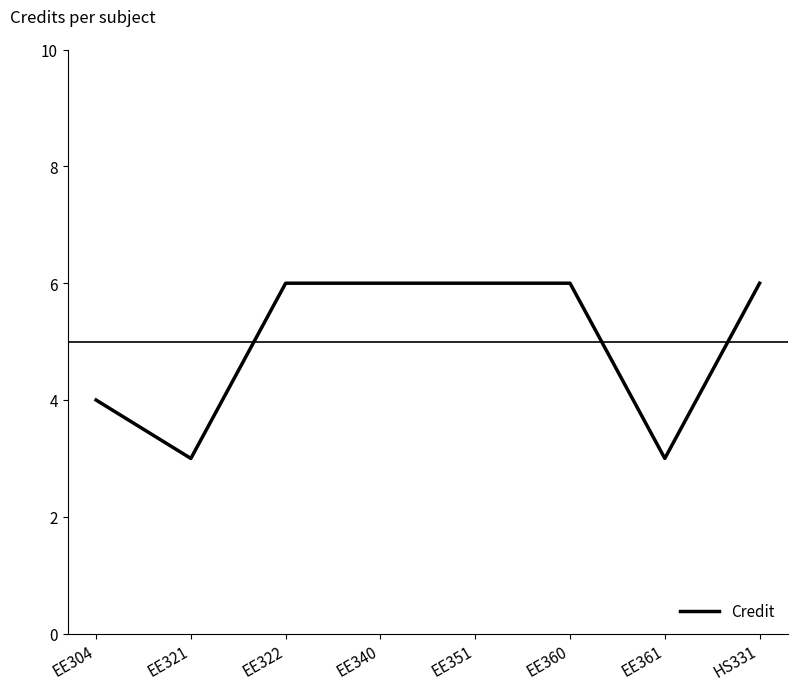

True or false: there are more than 2 points higher than both neighbors.

False